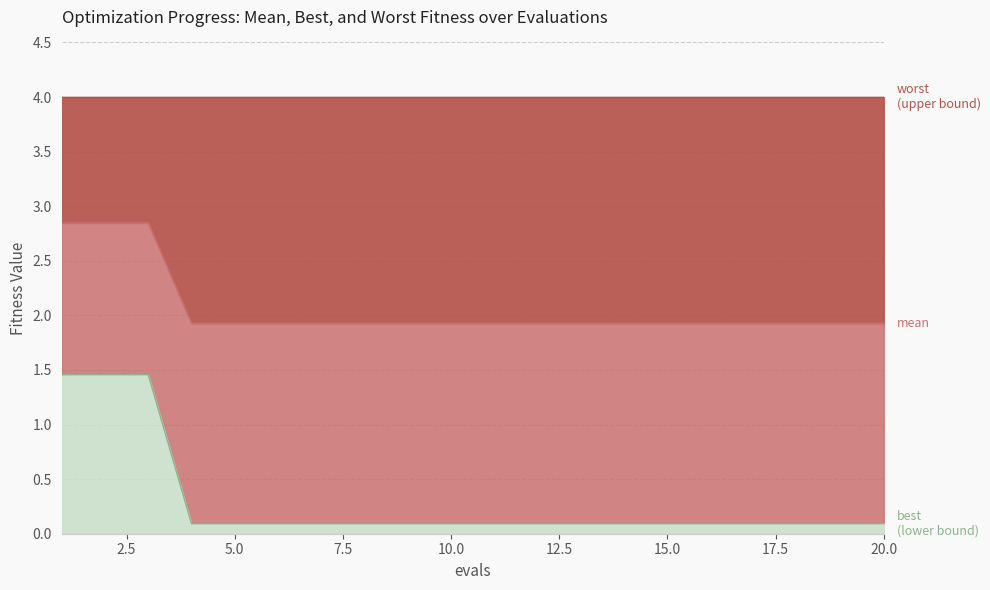

True or false: mean and best intersect in this chart.

False